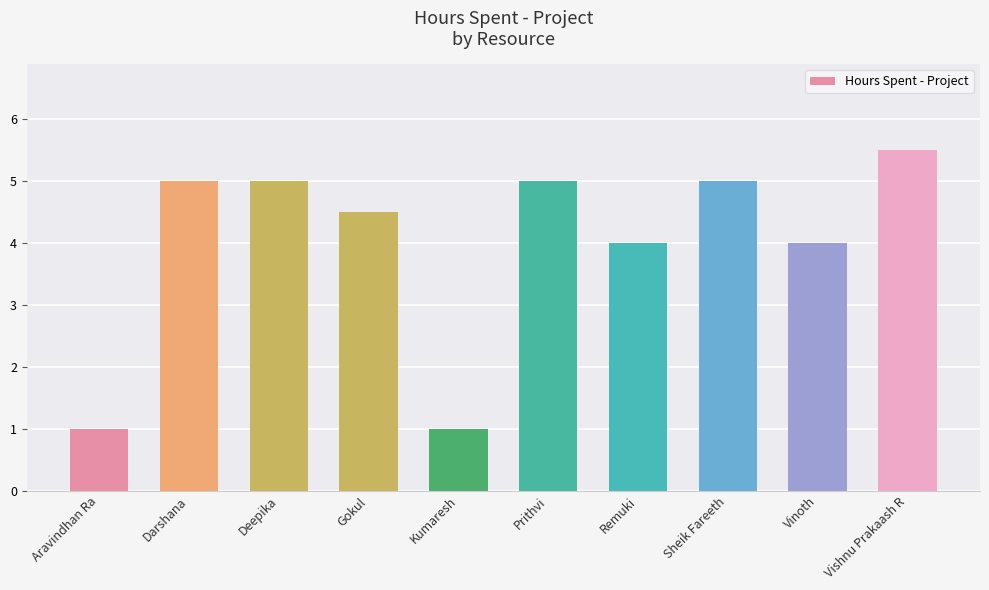

Reading left to right, transcribe all the data shown in this chart.

1.0	5.0	5.0	4.5	1.0	5.0	4.0	5.0	4.0	5.5